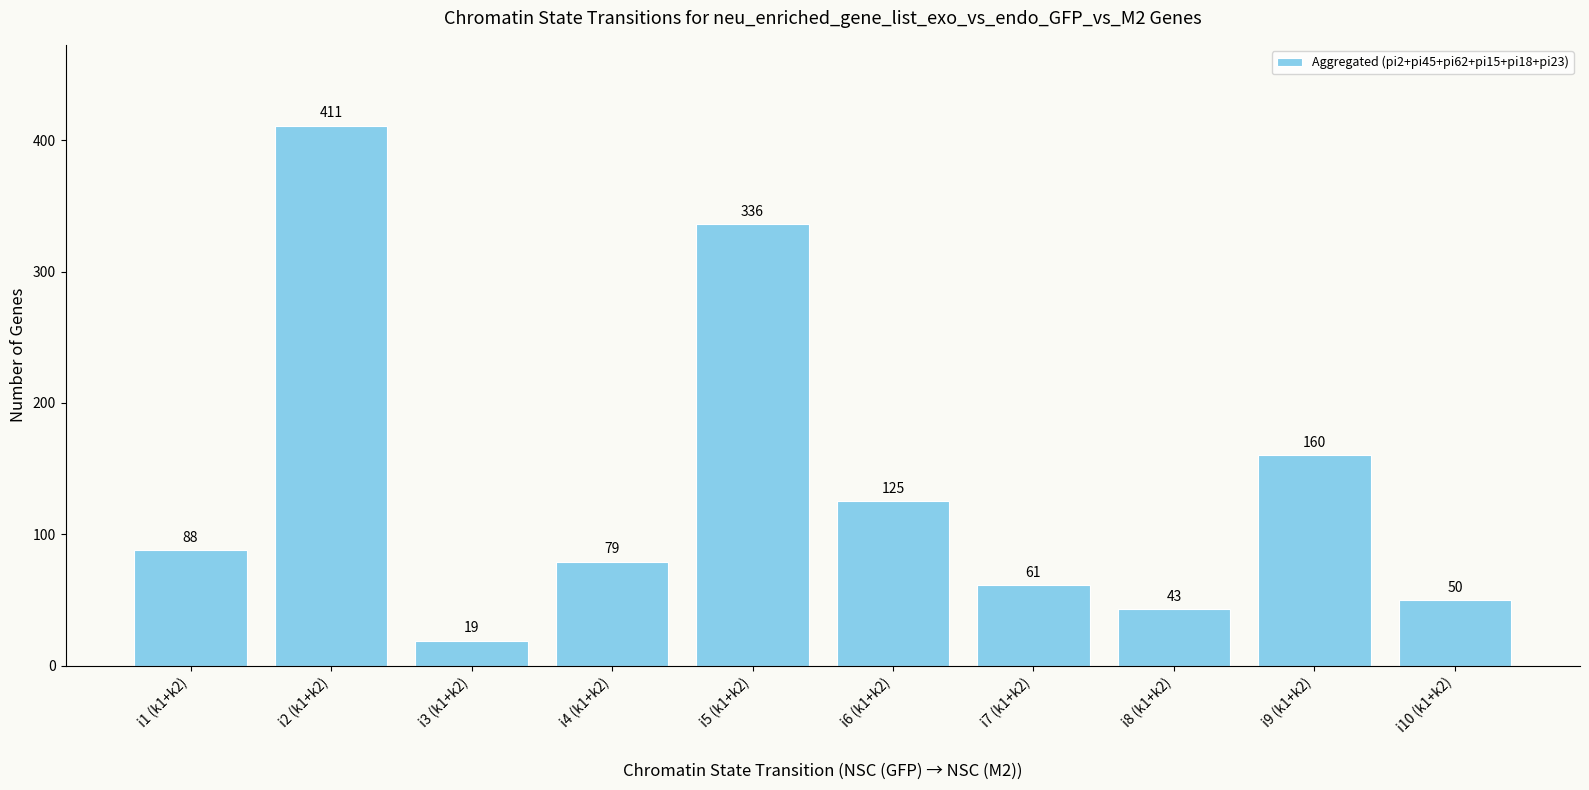

What is the sum of all values?

1372